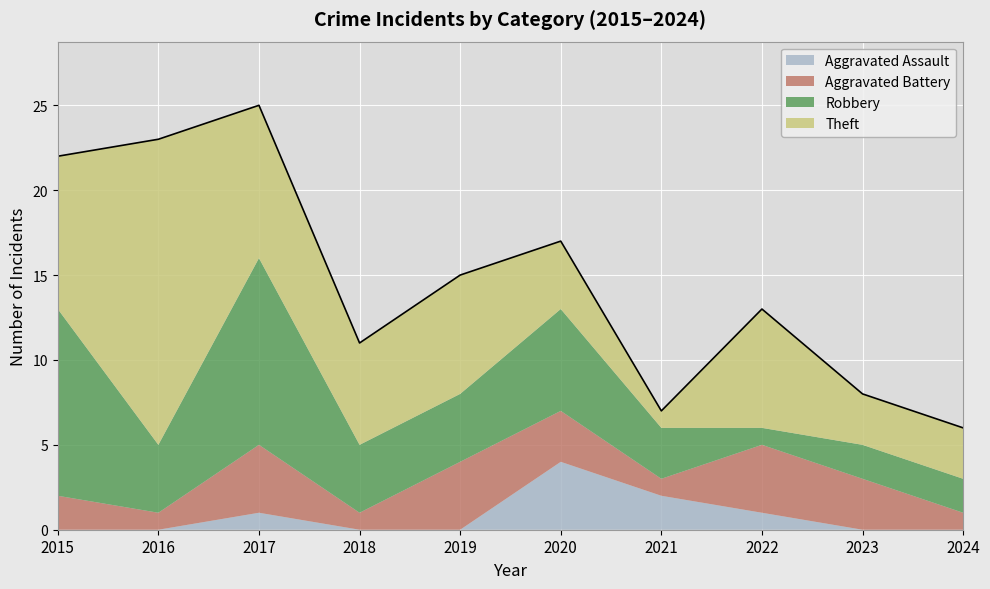

Which has a higher value, 2021 or 2017?

2021